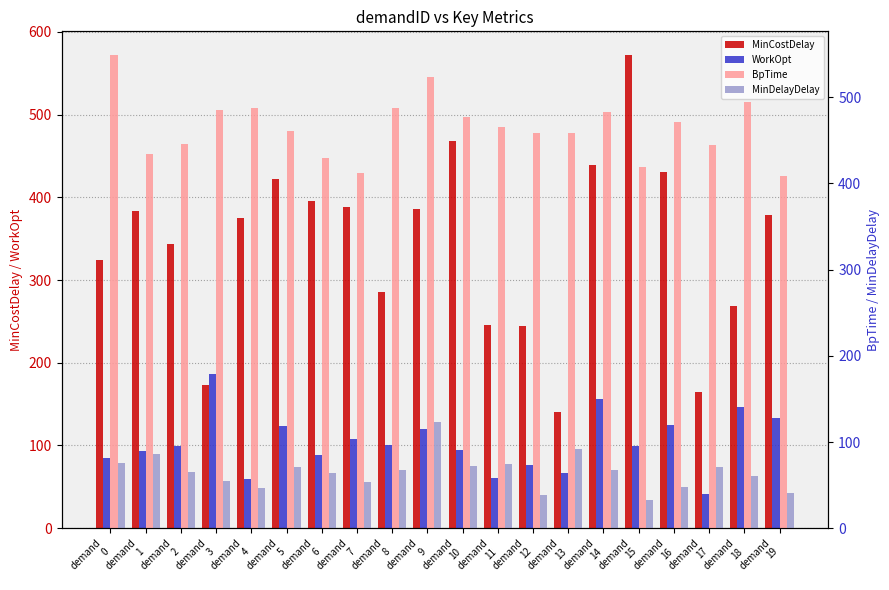

Which category has the lowest value in the WorkOpt series?

demand
17